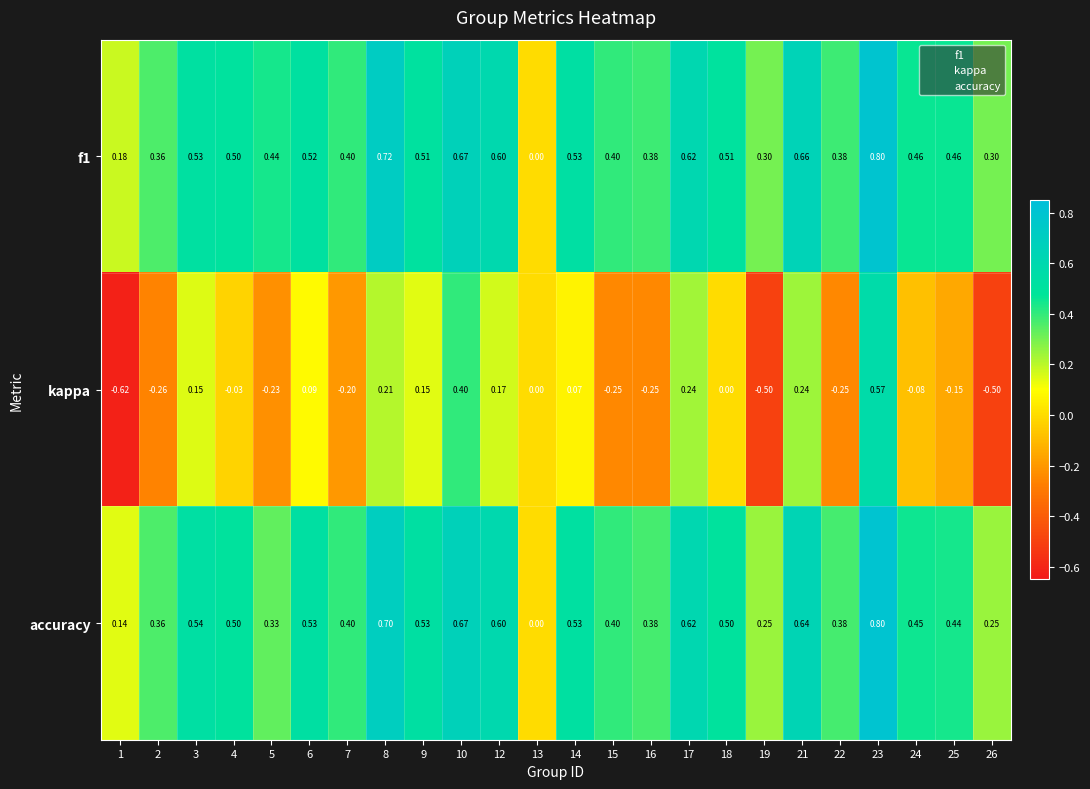

Which series has the largest range (max minus min)?

kappa